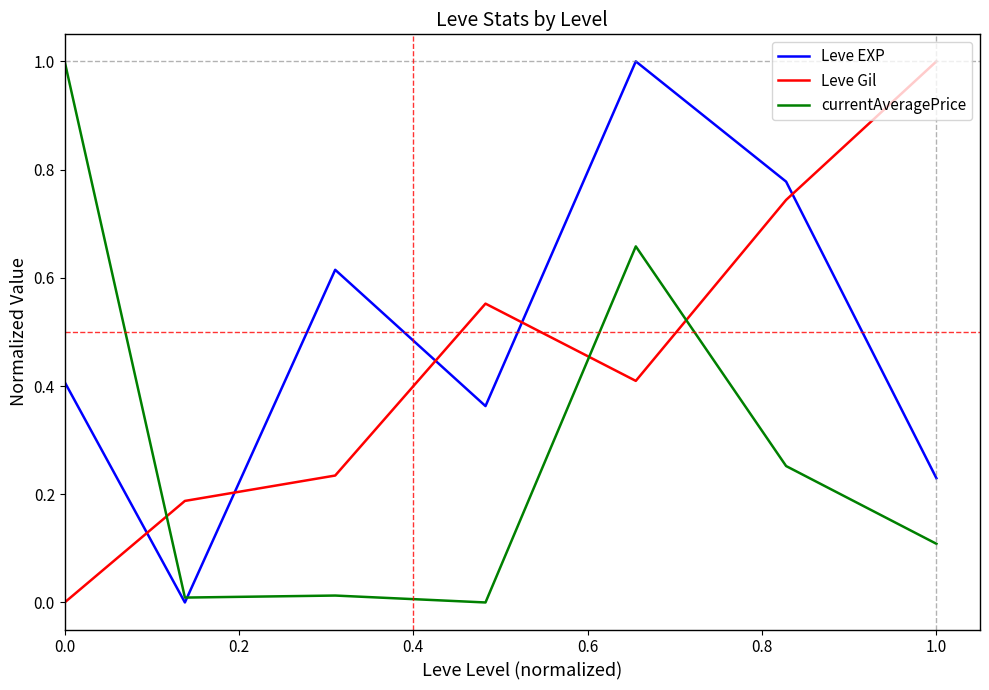

What is the maximum value for Leve Gil?

1.0